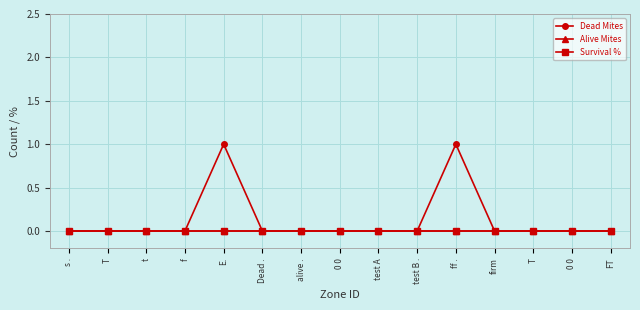

Rank the series at ff . from highest to lowest value.

Dead Mites, Alive Mites, Survival %